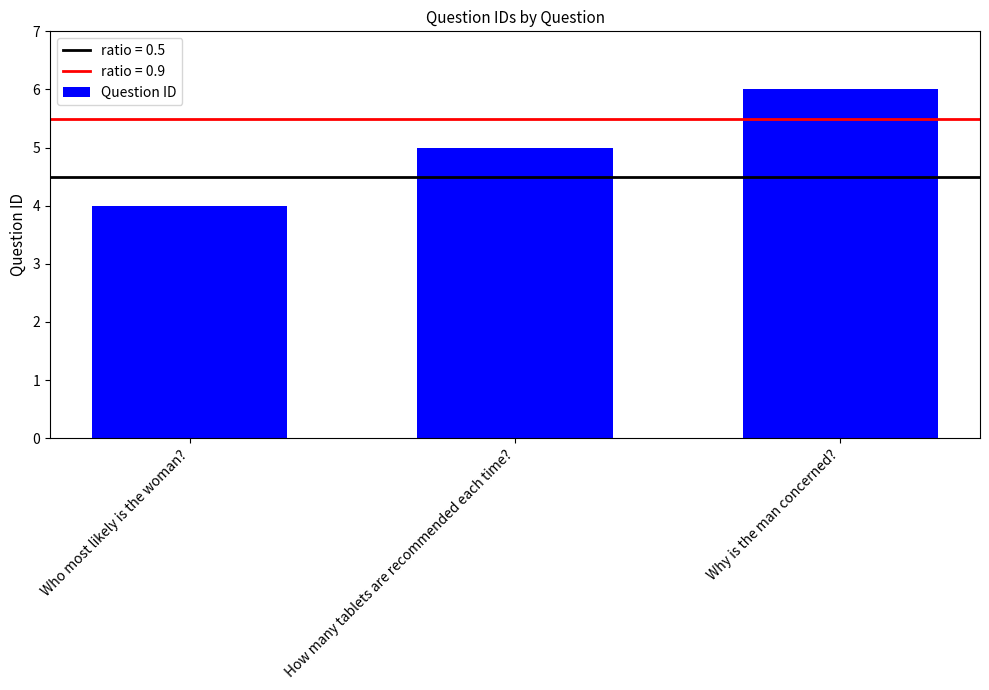

Reading left to right, extract all data points from this chart.

Who most likely is the woman?=4	How many tablets are recommended each time?=5	Why is the man concerned?=6